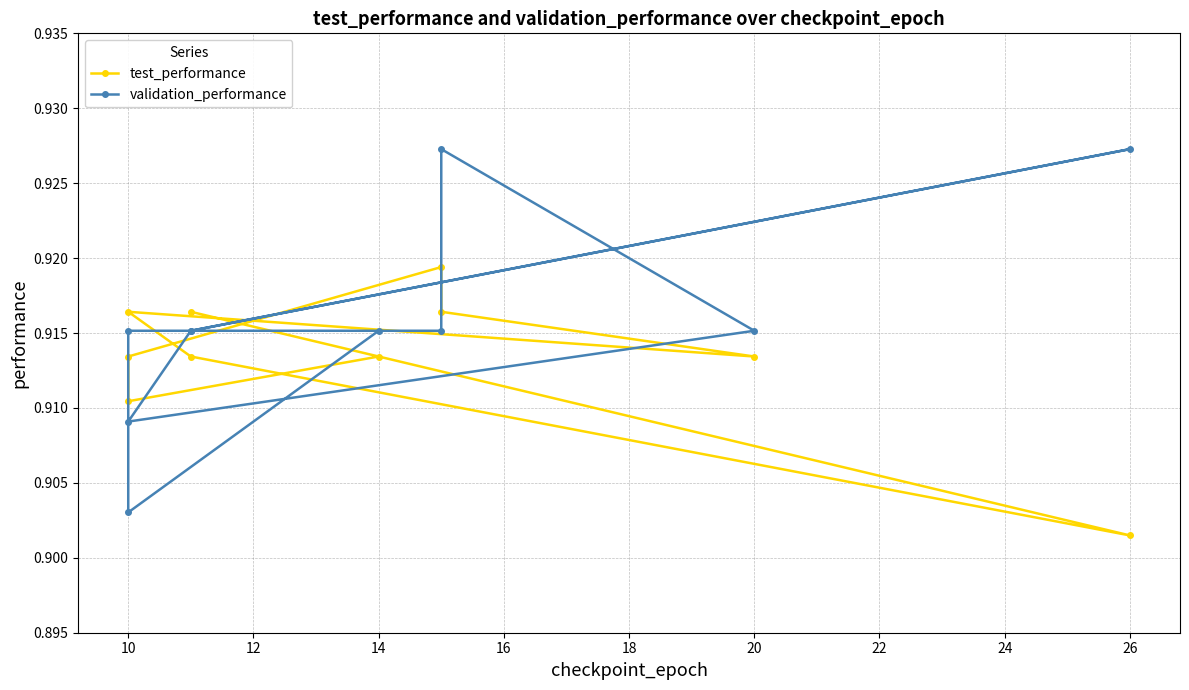

How many interior local valleys does the validation_performance series have?

2